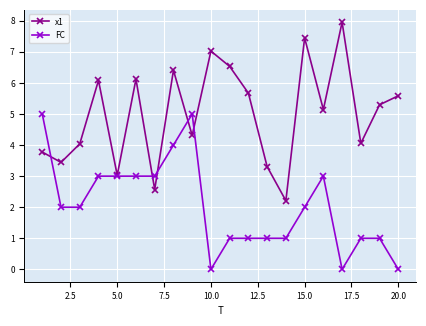

How many interior local peaks does the x1 series have?

6